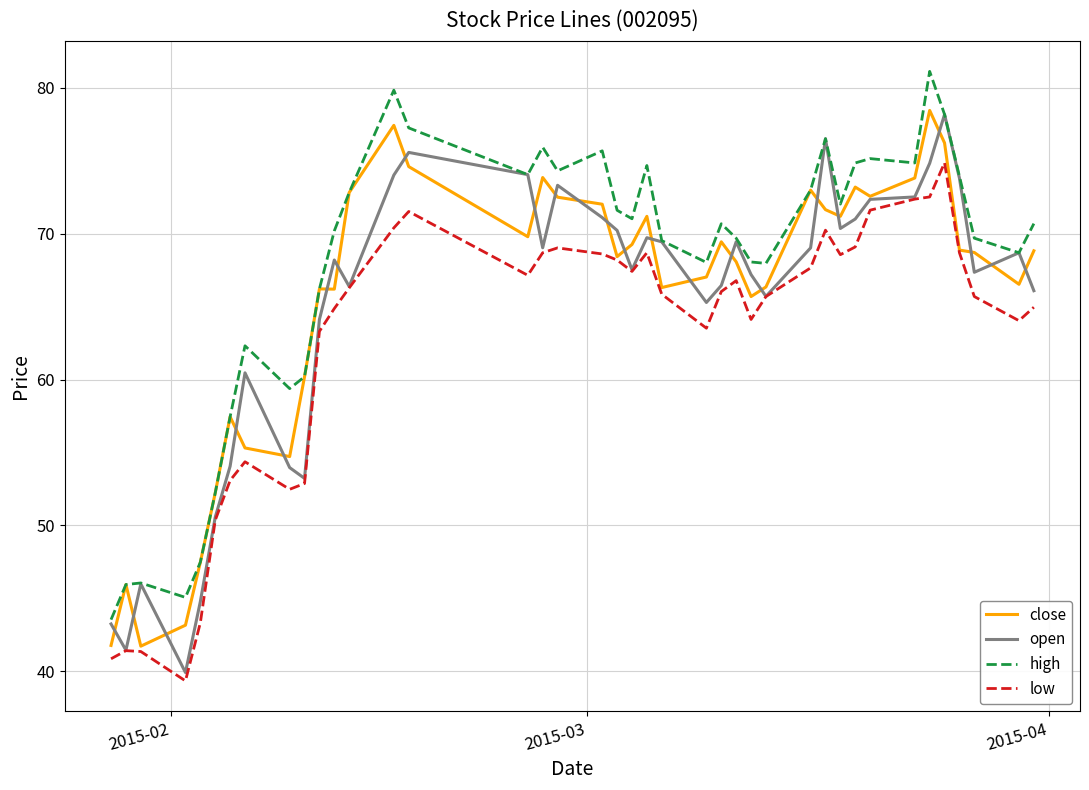

What is the minimum value for close?

41.7